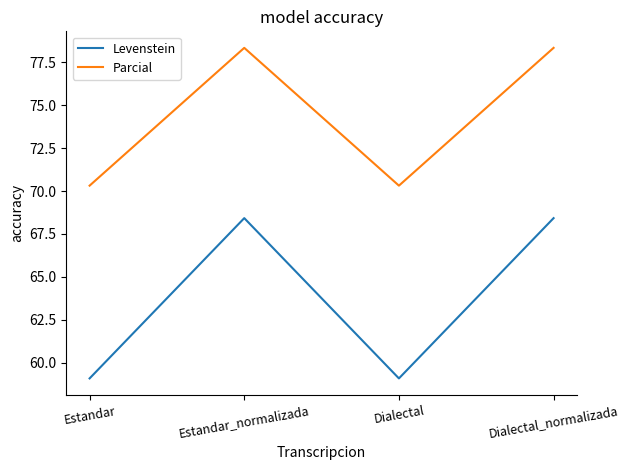

How many values in the Parcial series exceed 78?

2